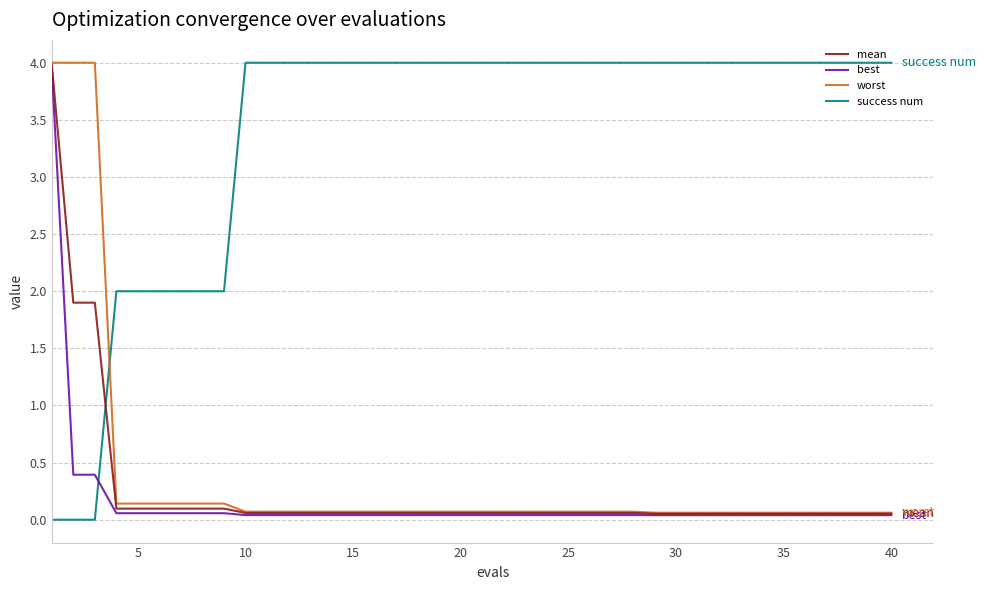

Which series has the largest total across all categories?

success num